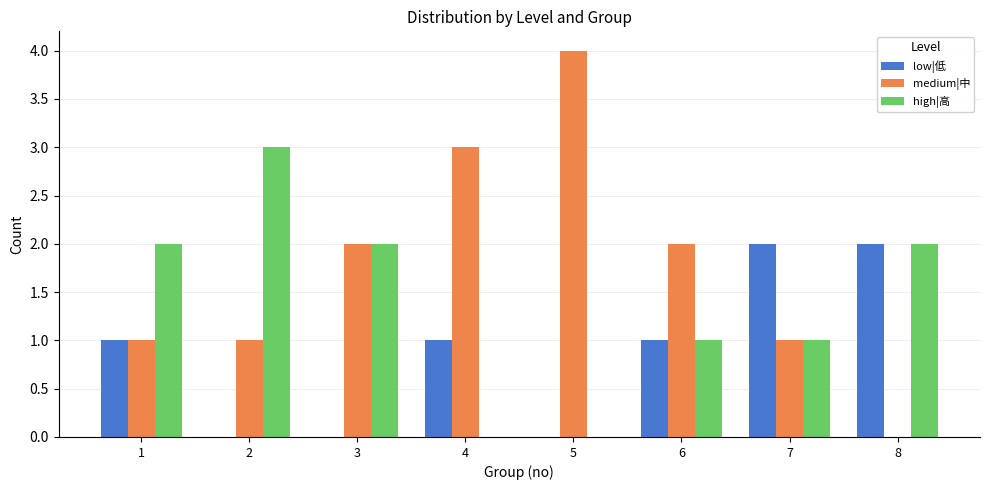

What is the approximate value of medium|中 at 6?

2